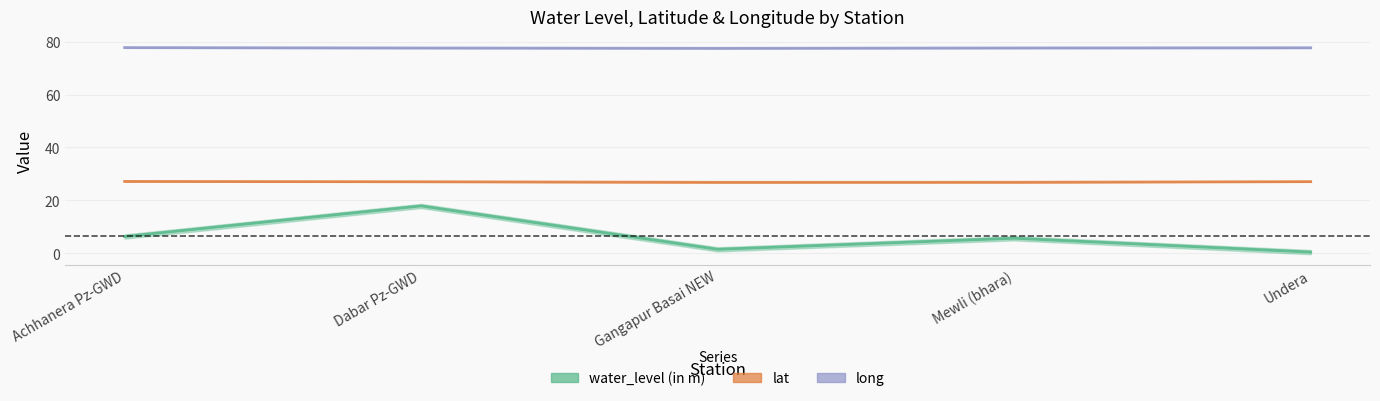

In long, how many points are lower than both neighbors (excluding endpoints)?

1